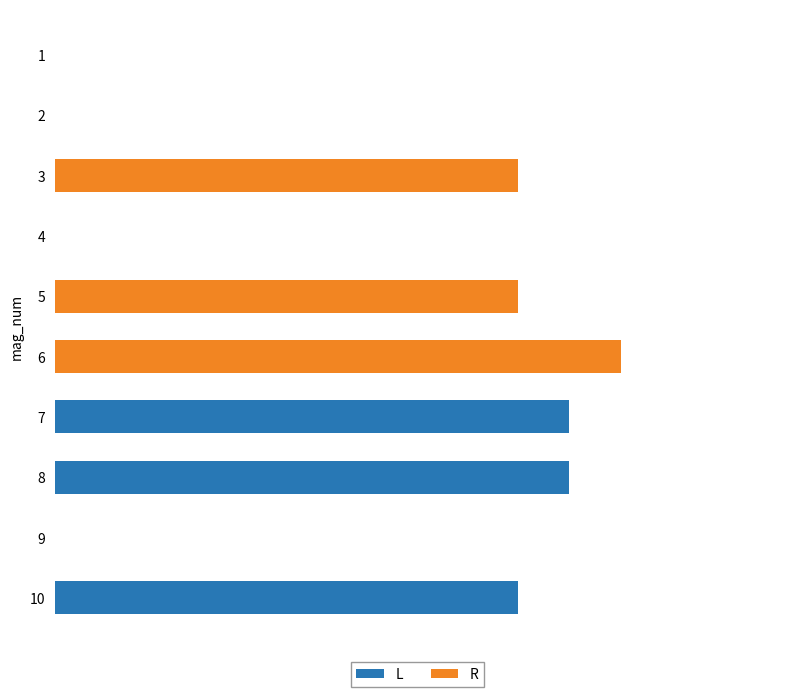

What are all the series names shown in the legend?

L, R